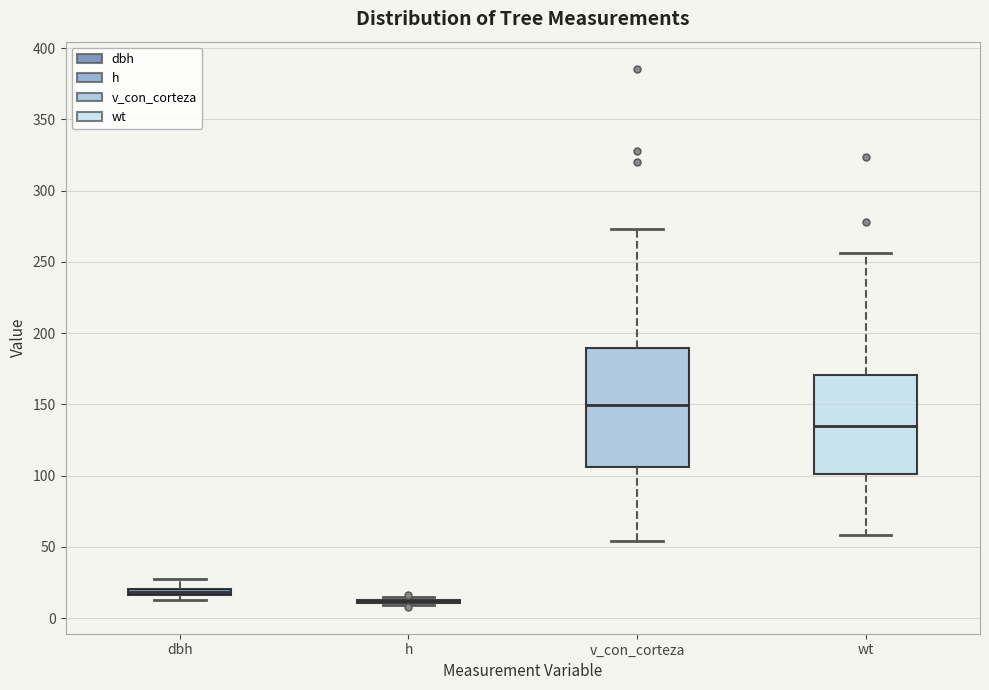

Where does the median line of the box for wt sit on the y-axis? The values are not printed on the chart, so give them approximately, as read against the axis.

135